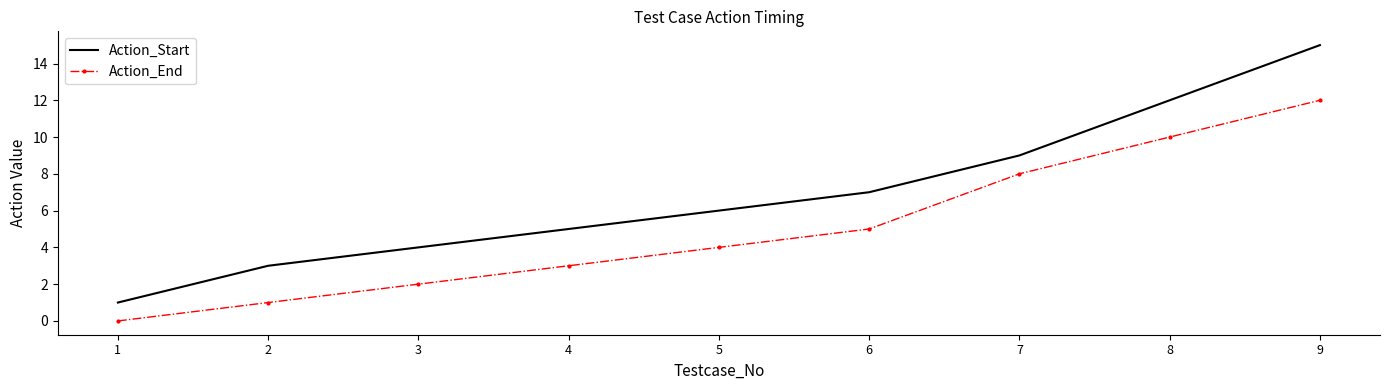

What is the sum of the Action_End values at 5 and 3?

6